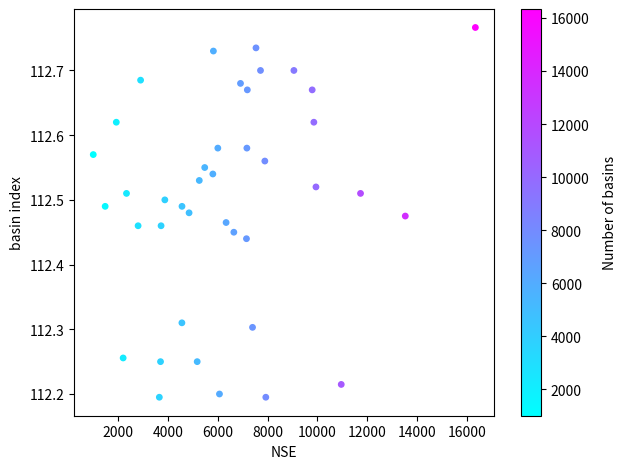

What is the range of Y values (max minus min)?

0.6